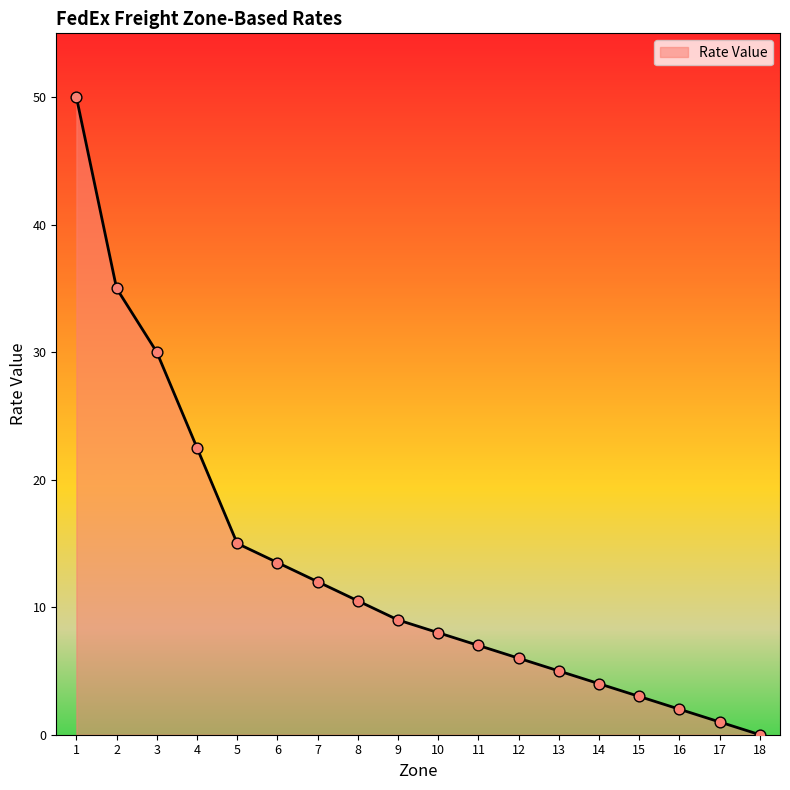

Which has a higher value, 14 or 10?

10